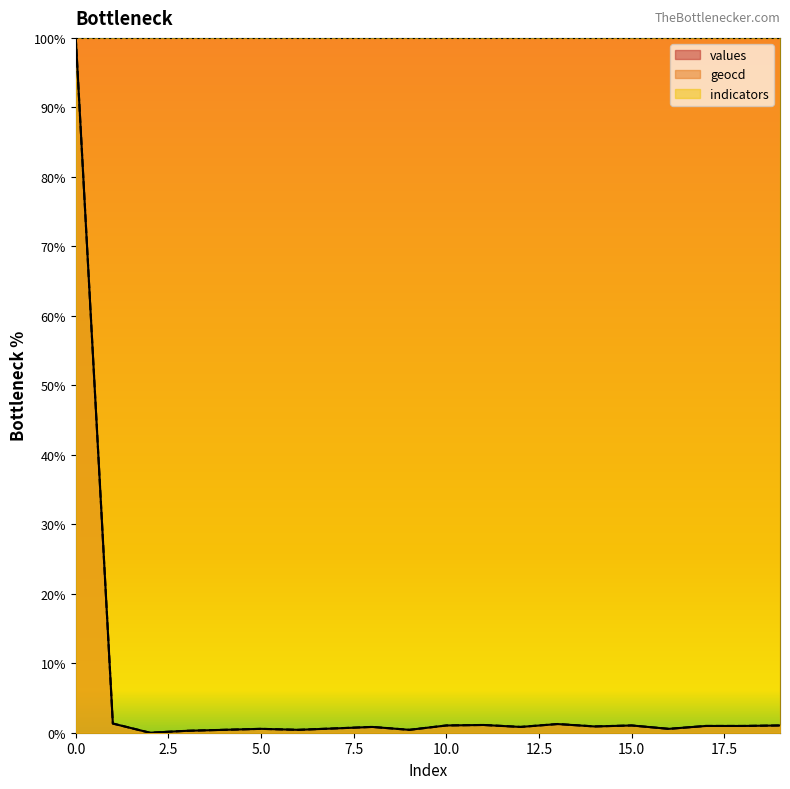

In values, how many points are higher than both neighbors (excluding endpoints)?

5